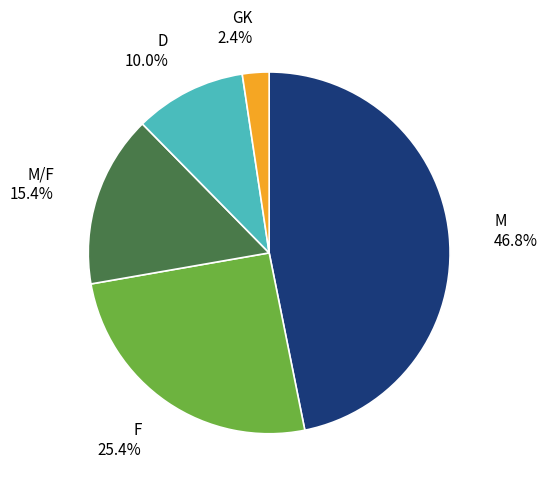

Which has a higher value, M/F or M?

M